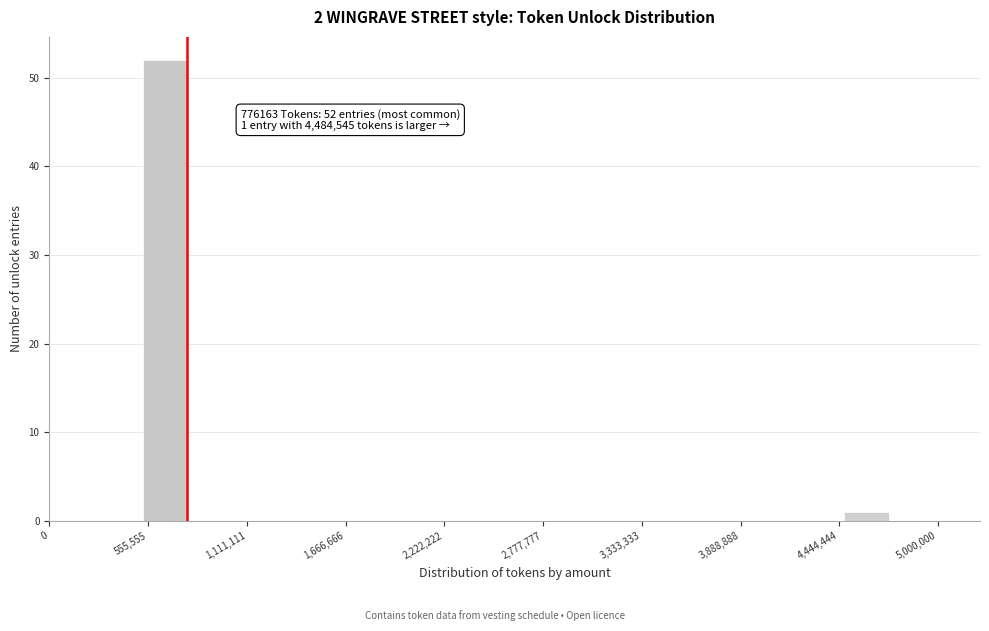

Around what value on the x-axis is the tallest bar? Give the approximate position of its centre, as read against the axis.

700000